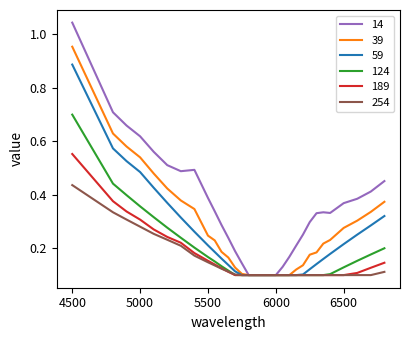

Which series has the widest spread of values?

14